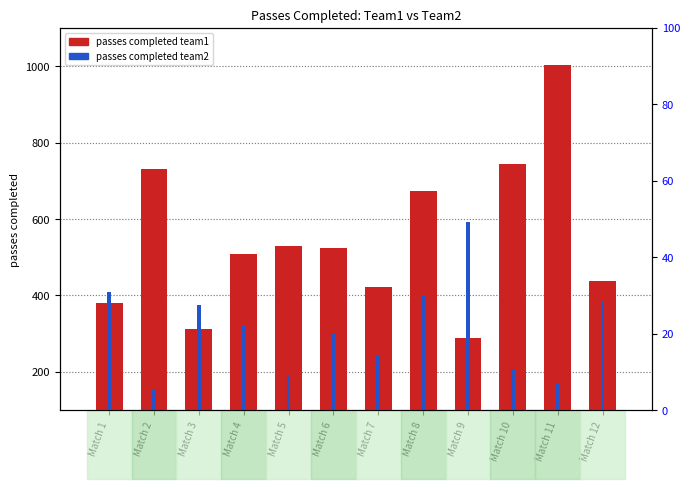

What is the sum of the passes completed team1 values at Match 3 and Match 9?

603